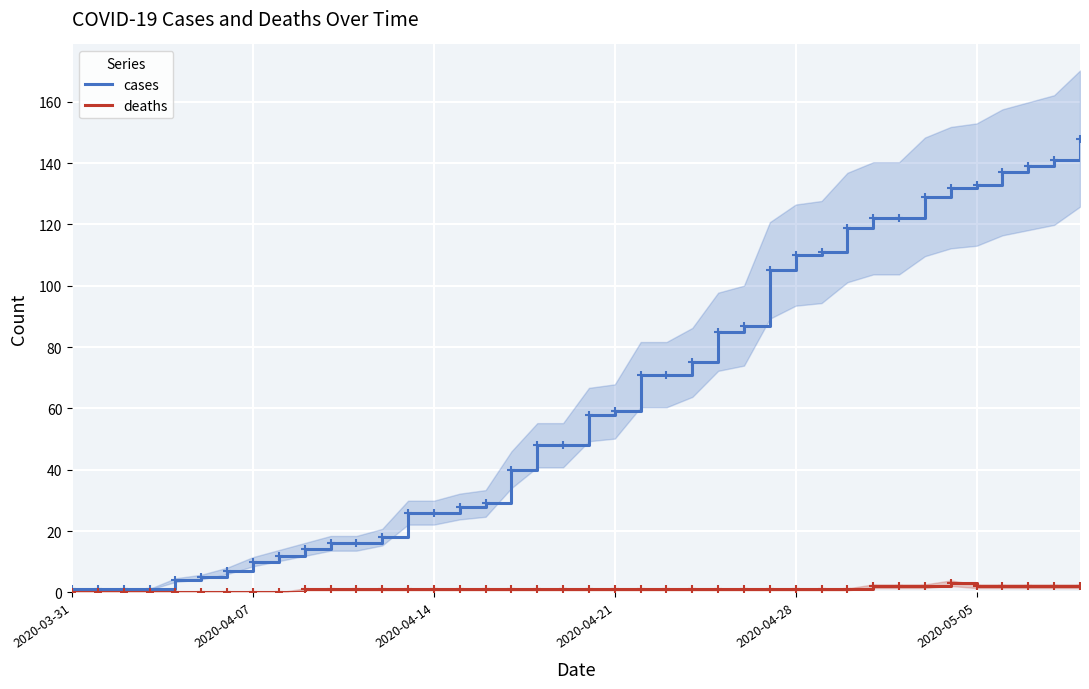

Which series has the largest total across all categories?

cases